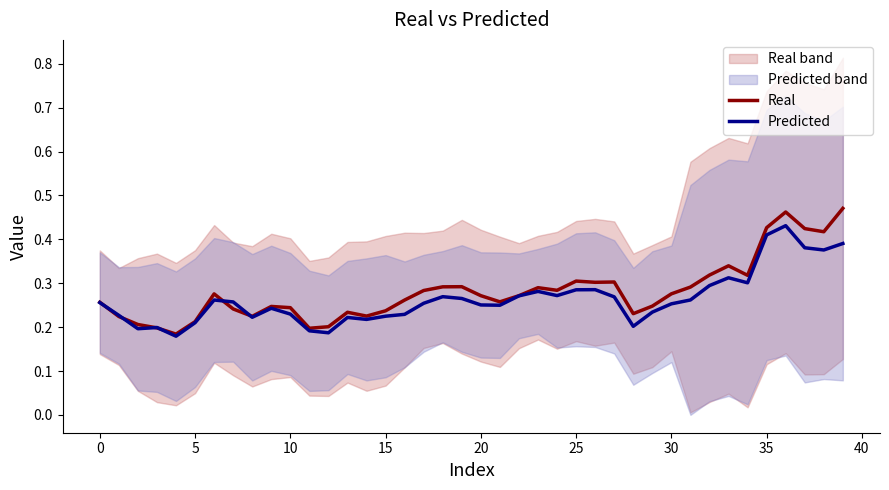

What is the value of the Real point at the 19th from the left?

0.3